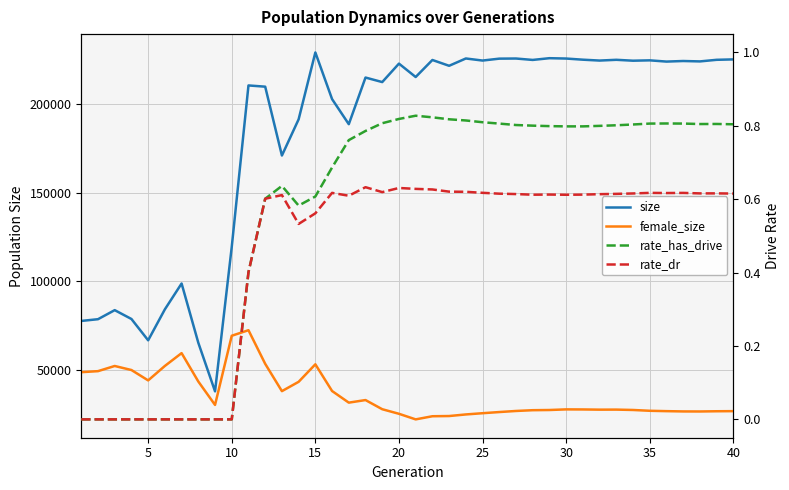

How many values in the size series are below 222735?

20